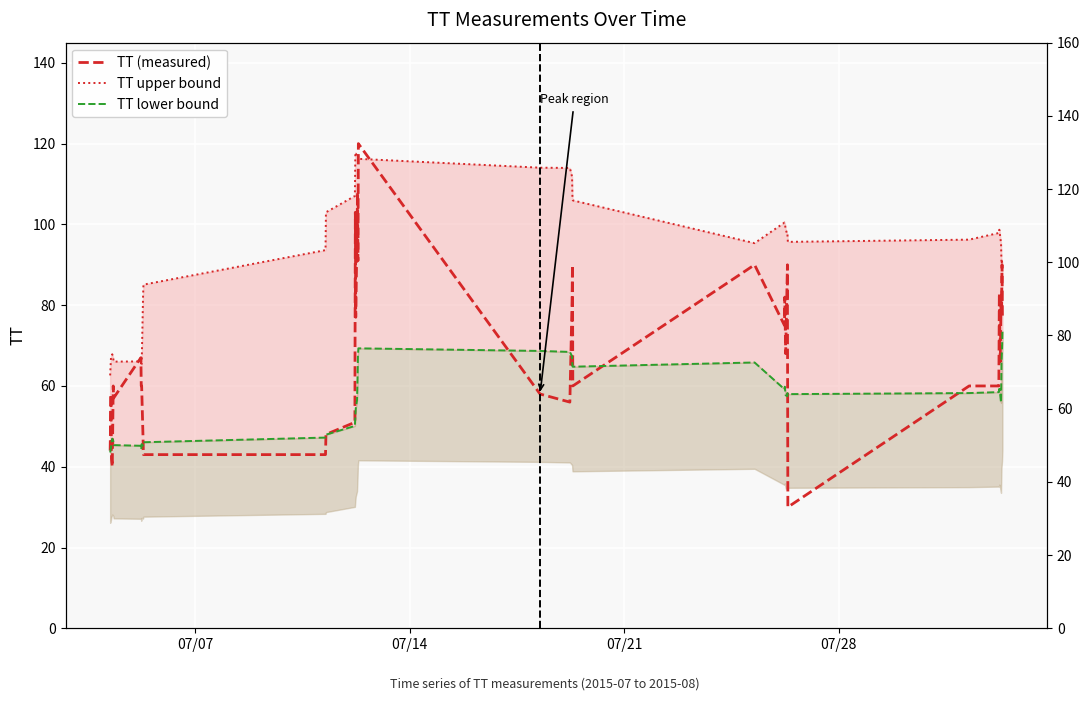

Rank the series by their average value, from lowest to highest.

TT lower bound, TT (measured), TT upper bound